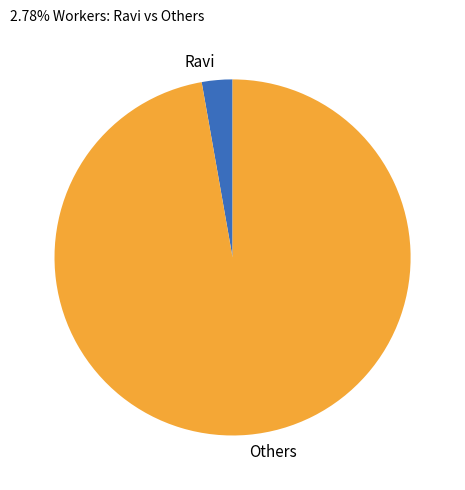

Rank the categories by value from lowest to highest.

Ravi, Others